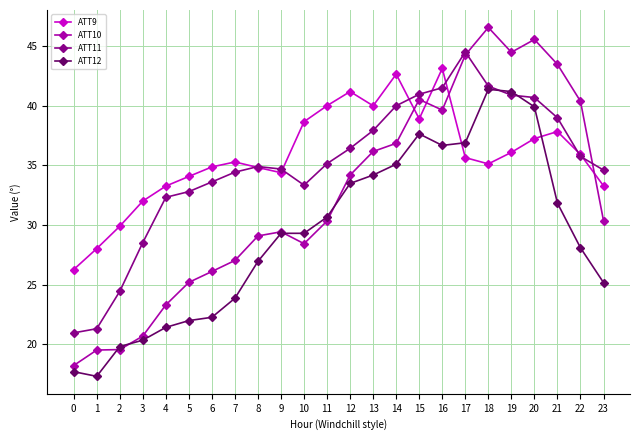

How many lines are shown in the chart?

4